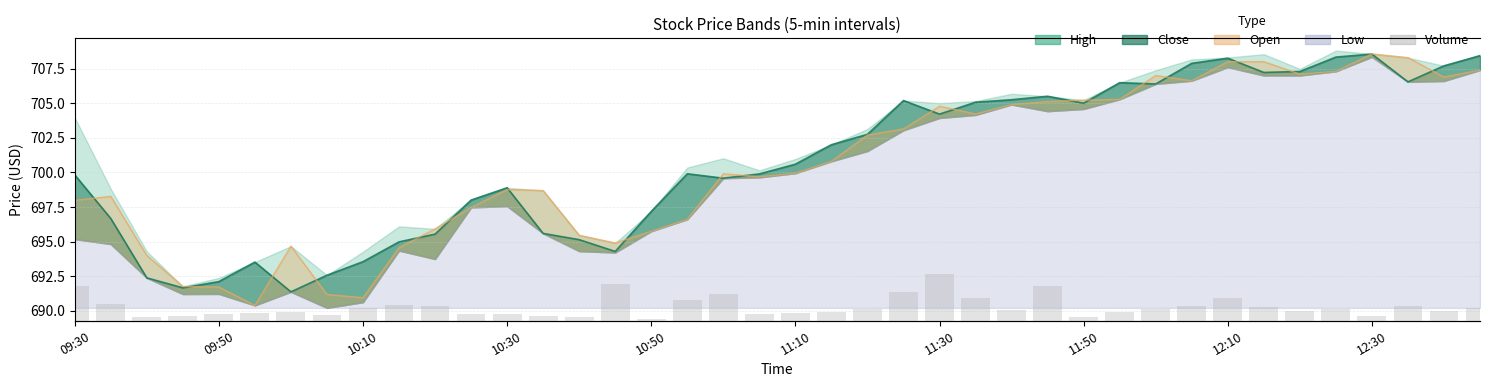

Reading left to right, extract all data points from this chart.

14461	7109	1572	1924	2950	3139	3744	2385	5364	6440	6050	2839	2661	1994	1709	15436	833	8563	11141	2883	3056	3701	4862	11996	19770	9652	4509	14739	1656	3712	4763	6368	9444	5638	4231	4779	2188	6116	4113	5444